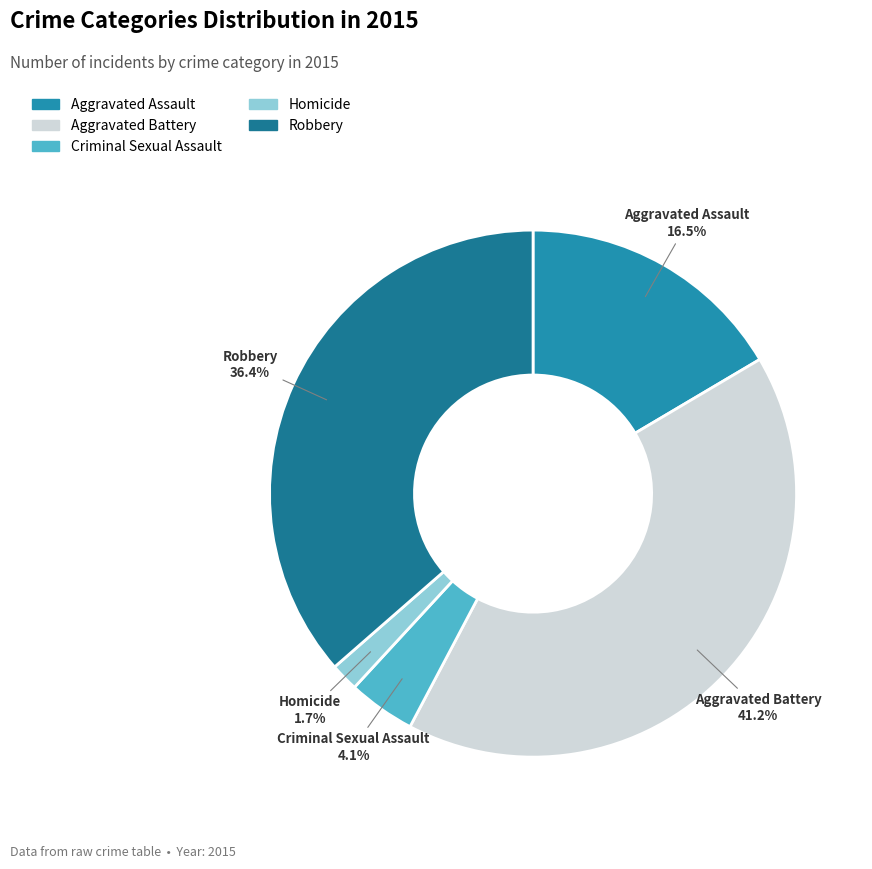

Which has a higher value, Aggravated Assault or Criminal Sexual Assault?

Aggravated Assault